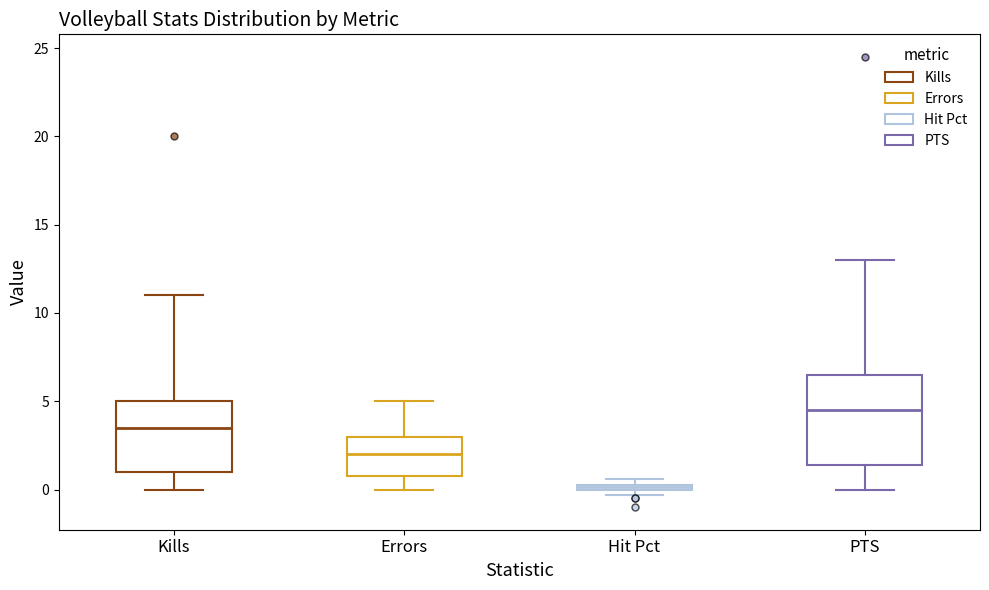

Where does the median line of the box for Kills sit on the y-axis? The values are not printed on the chart, so give them approximately, as read against the axis.

3.5